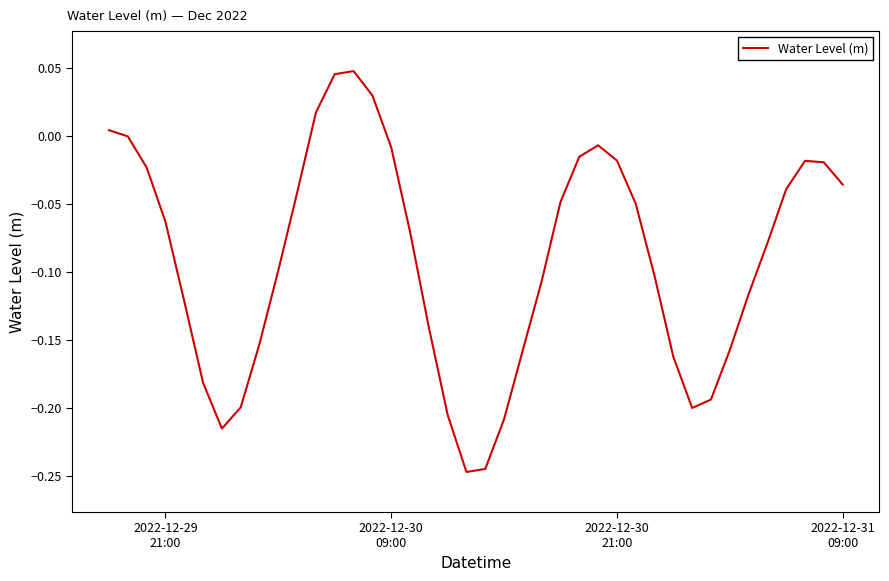

Is this an area chart (filled region under the line)?

No